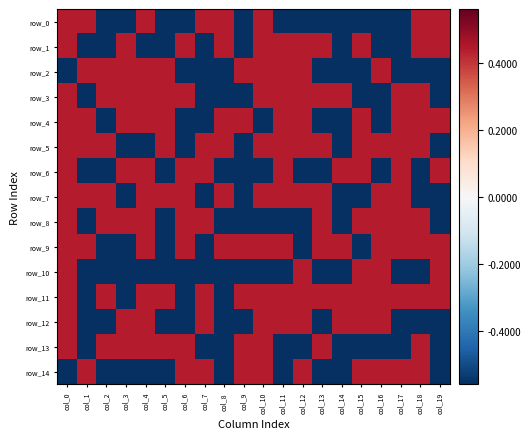

At which category is the sum across all series the highest?

col_0